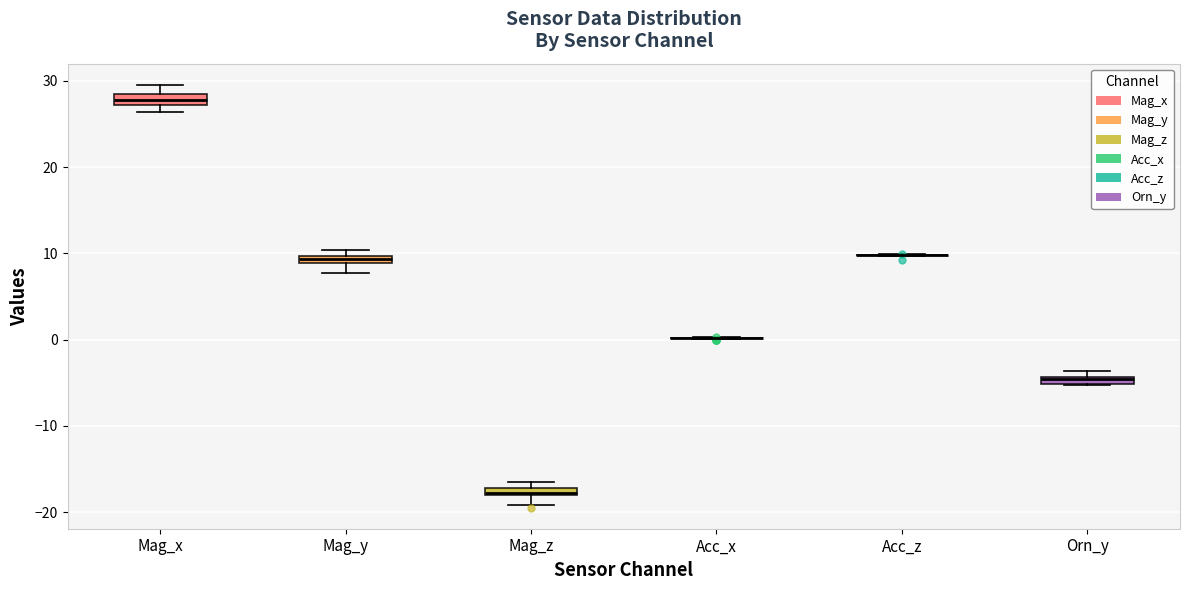

Where is the upper edge of the box for Mag_x on the y-axis? The values are not printed on the chart, so give them approximately, as read against the axis.

28